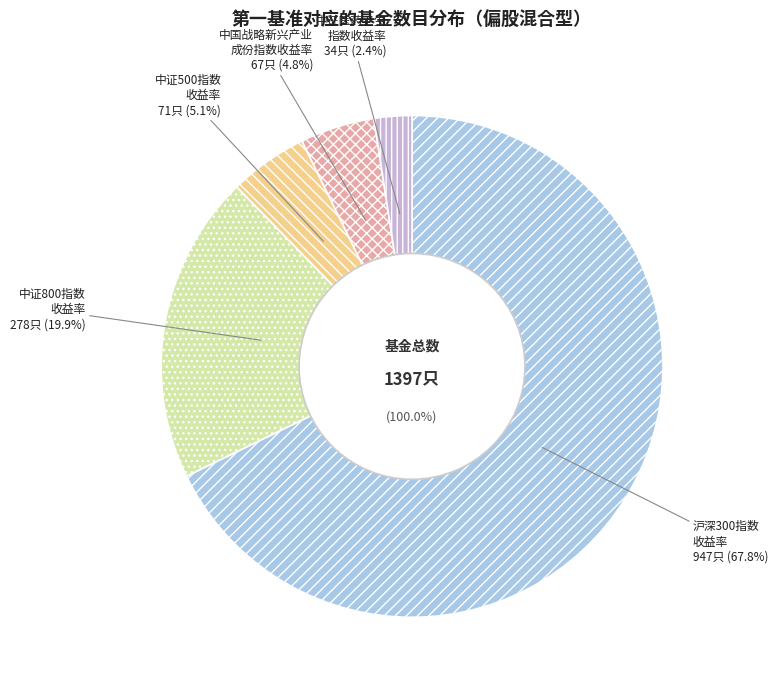

To the nearest percent, what percentage of the pie is 沪深300指数收益率(偏股混合型)?

68%